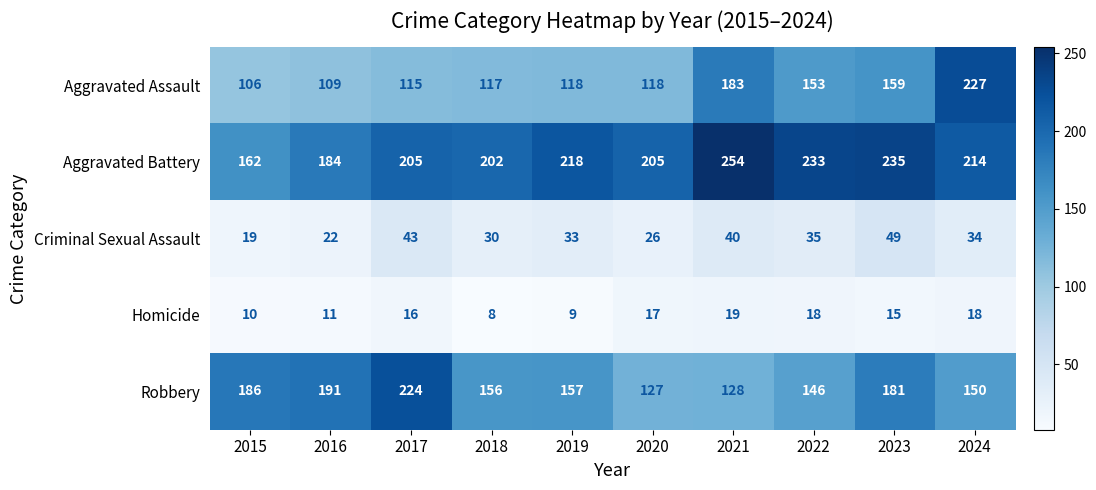

Rank the series by their maximum value, from highest to lowest.

Aggravated Battery, Aggravated Assault, Robbery, Criminal Sexual Assault, Homicide